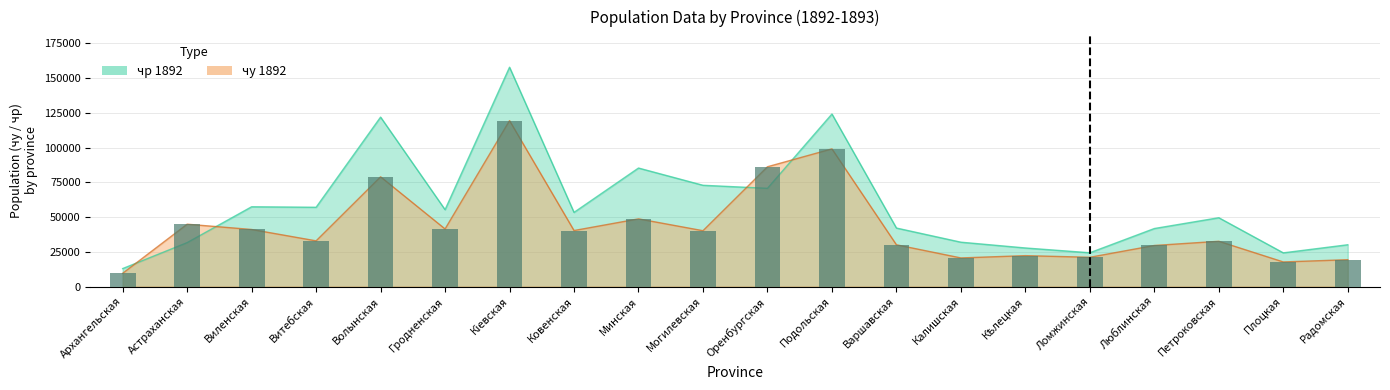

Rank the categories by чр 1892 value from highest to lowest.

Кіевская, Подольская, Волынская, Минская, Могилевская, Оренбургская, Виленская, Витебская, Гродненская, Ковенская, Петроковская, Варшавская, Люблинская, Калишская, Астраханская, Радомская, Кѣлецкая, Ломжинская, Плоцкая, Архангельская